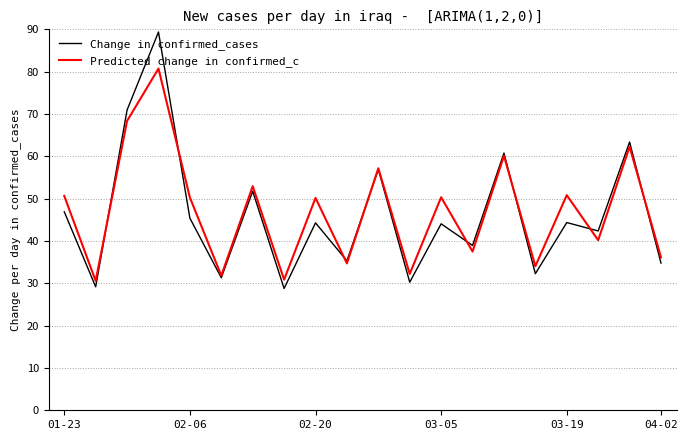

Which series has the largest range (max minus min)?

Change in confirmed_cases